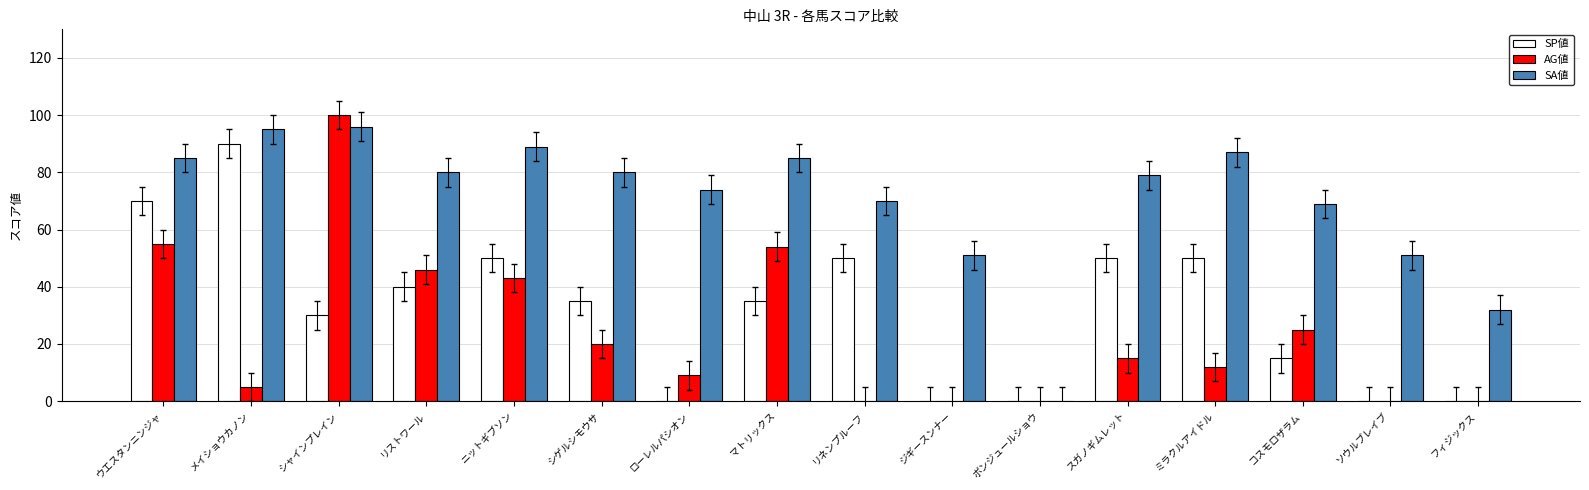

Reading left to right, what are all the values shown in this chart?

SP値: ウエスタンニンジャ=70	メイショウカノン=90	シャインプレイン=30	リストワール=40	ニットギブソン=50	シゲルシモウサ=35	ローレルパシオン=0	マトリックス=35	リネンプルーフ=50	ジギースンナー=0	ボンジュールショウ=0	スガノギムレット=50	ミラクルアイドル=50	コスモロザラム=15	ソウルブレイブ=0	フィジックス=0
AG値: ウエスタンニンジャ=55	メイショウカノン=5	シャインプレイン=100	リストワール=46	ニットギブソン=43	シゲルシモウサ=20	ローレルパシオン=9	マトリックス=54	リネンプルーフ=0	ジギースンナー=0	ボンジュールショウ=0	スガノギムレット=15	ミラクルアイドル=12	コスモロザラム=25	ソウルブレイブ=0	フィジックス=0
SA値: ウエスタンニンジャ=85	メイショウカノン=95	シャインプレイン=96	リストワール=80	ニットギブソン=89	シゲルシモウサ=80	ローレルパシオン=74	マトリックス=85	リネンプルーフ=70	ジギースンナー=51	ボンジュールショウ=0	スガノギムレット=79	ミラクルアイドル=87	コスモロザラム=69	ソウルブレイブ=51	フィジックス=32